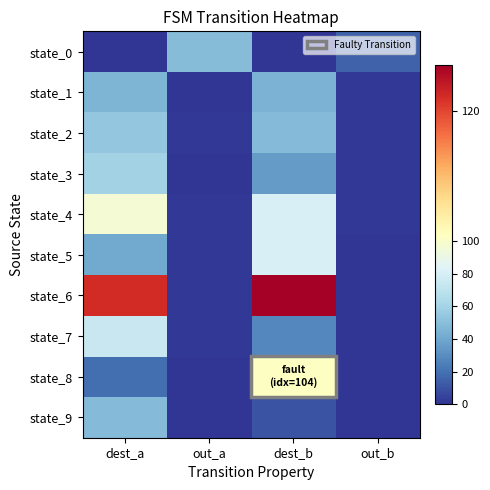

What is the total value across all series at dest_a?

560